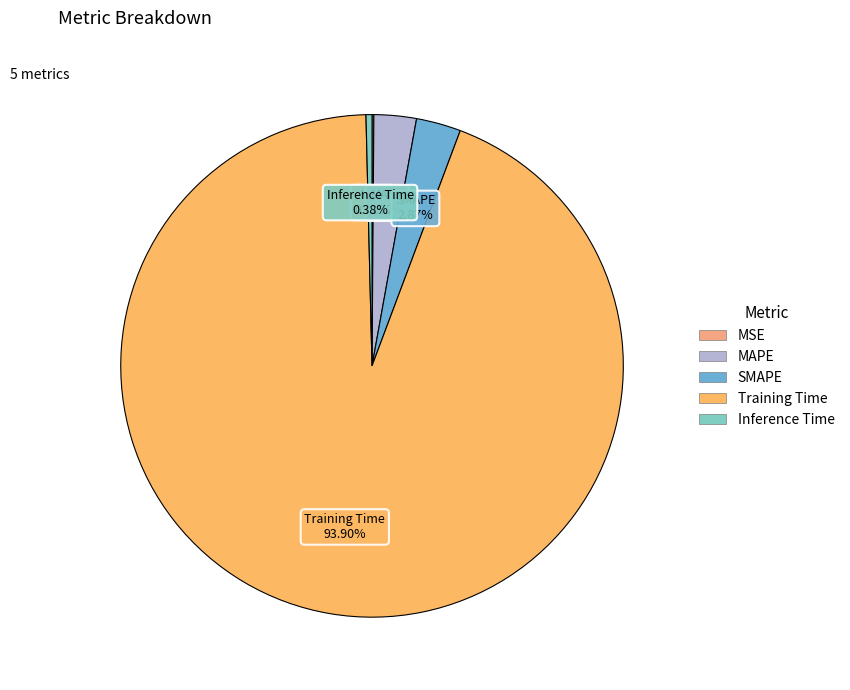

What is the majority slice?

Training Time